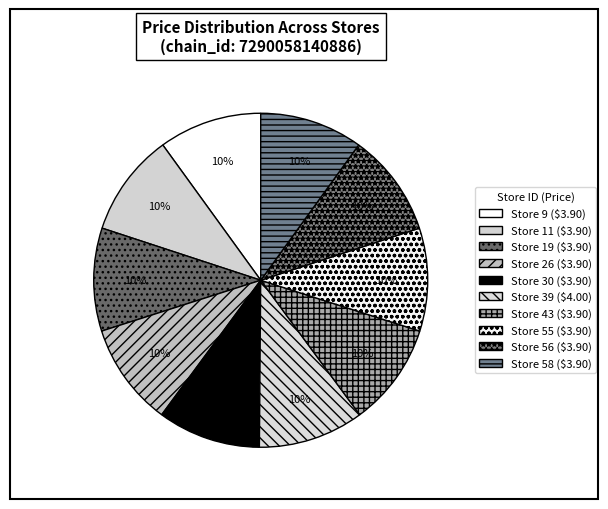

How many segments does this pie chart have?

10